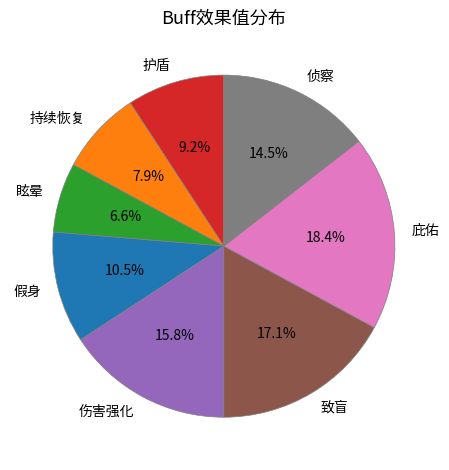

Which slice is the smallest?

眩晕